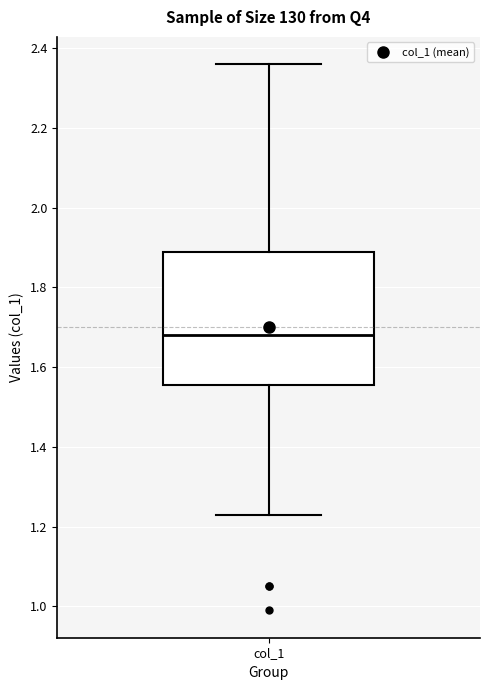

Where is the lower edge of the box for col_1 on the y-axis? The values are not printed on the chart, so give them approximately, as read against the axis.

1.56